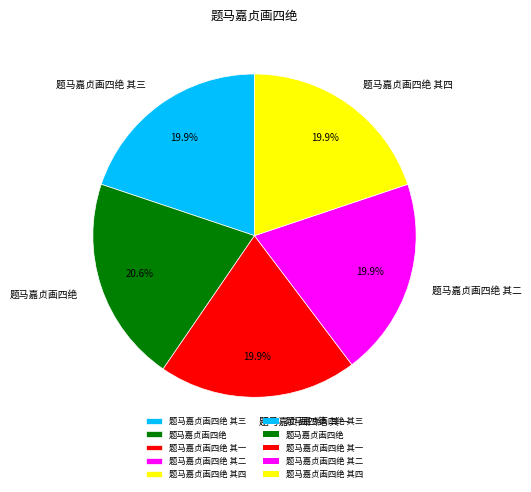

Which slice is the largest?

题马嘉贞画四绝